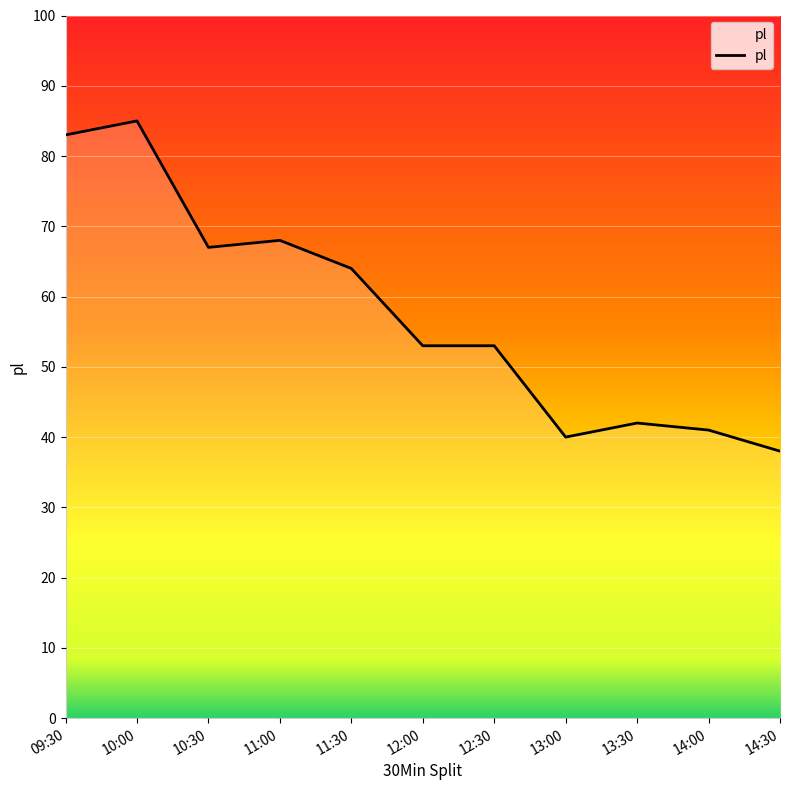

Between 10:30 and 11:30, which is larger?

10:30